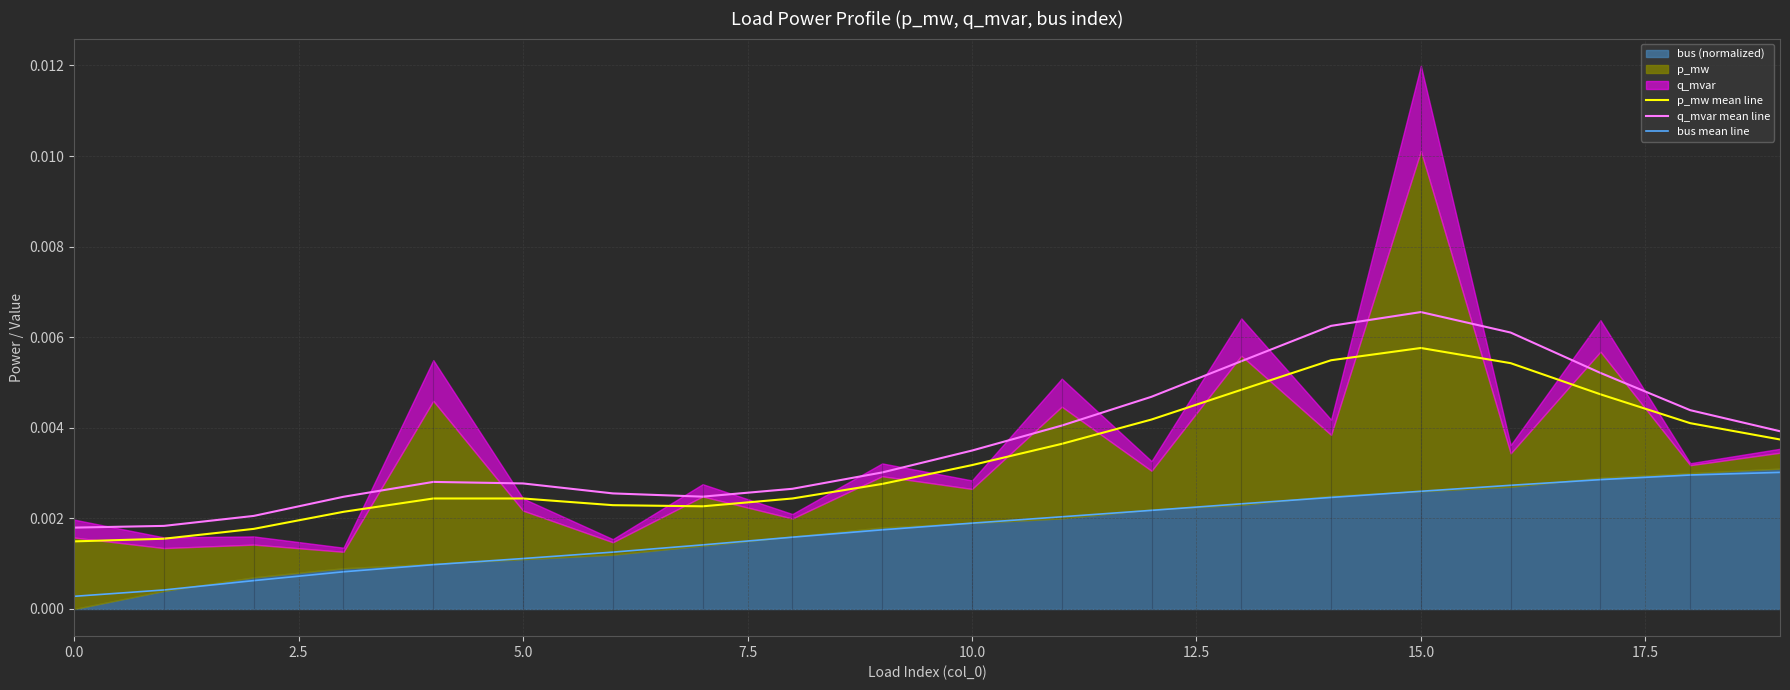

What position from the right is 10?

10